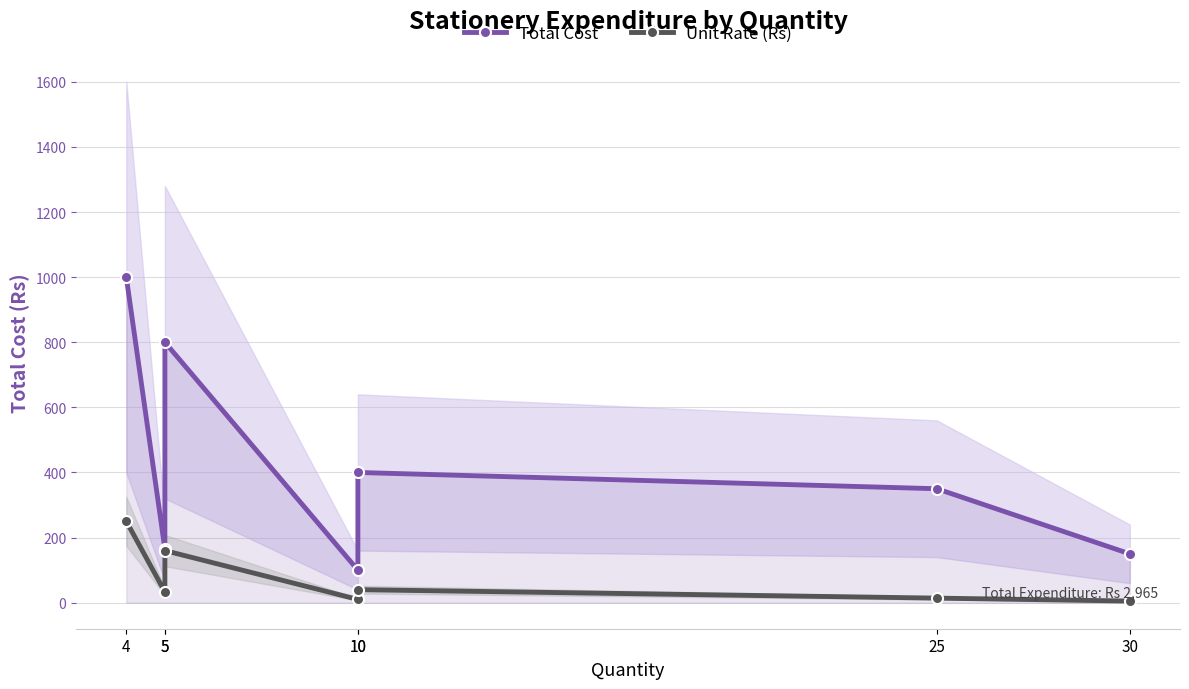

Does the chart display data point markers on the line(s)?

Yes